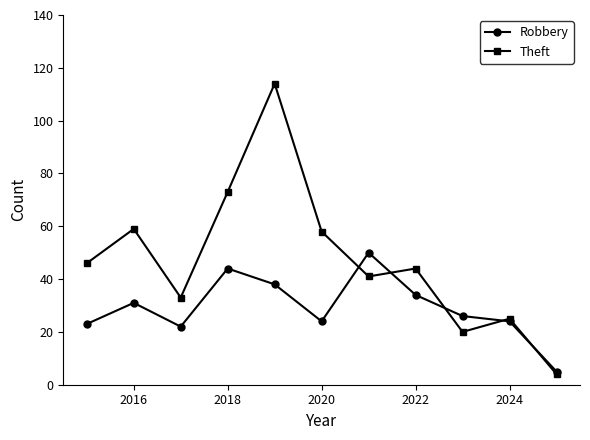

Which series has the largest total across all categories?

Theft